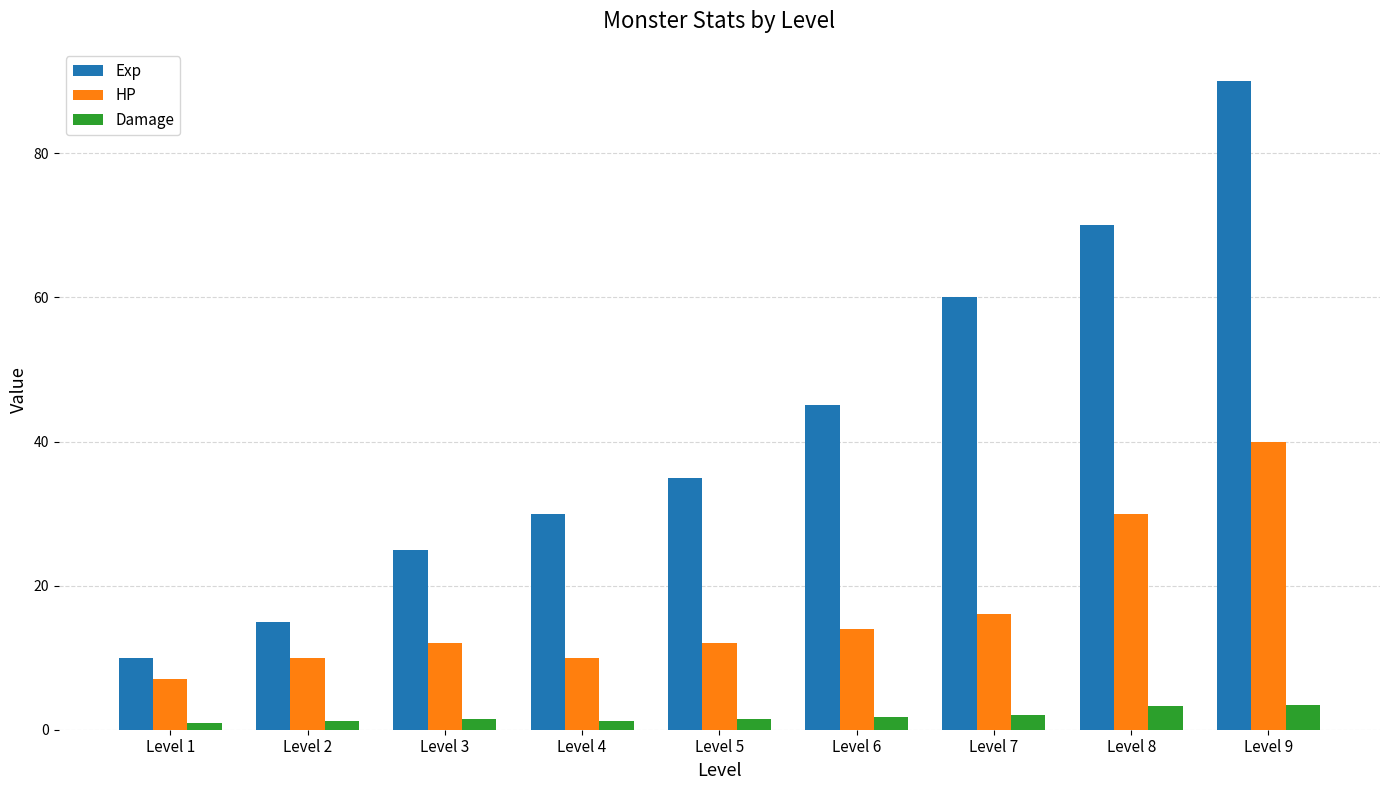

Count the number of data series in this chart.

3